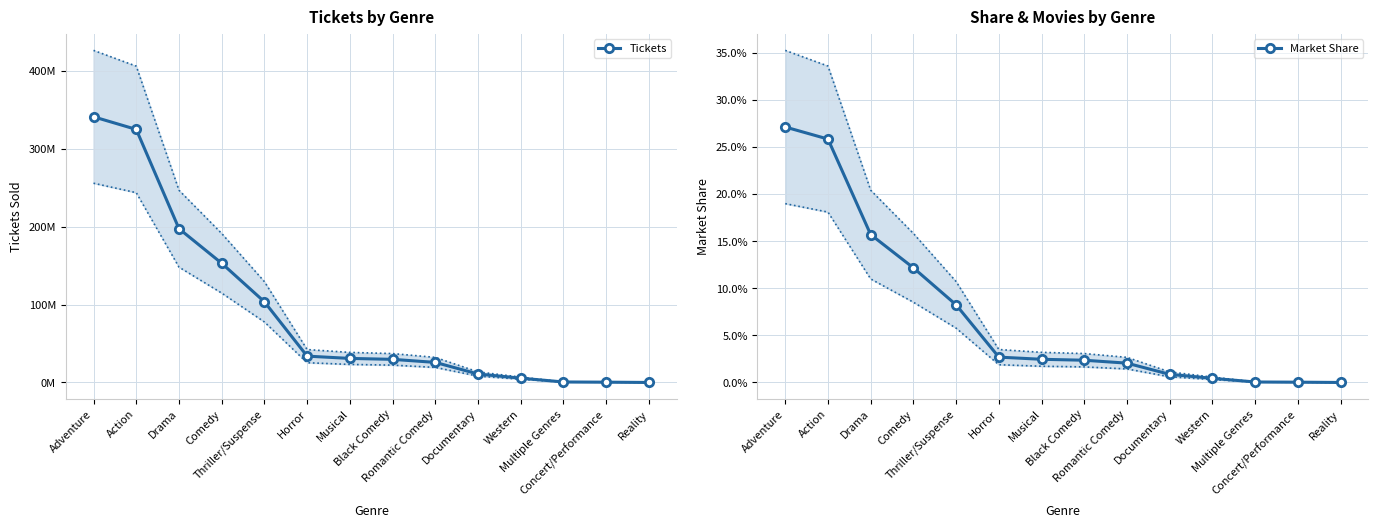

What are all the series names shown in the legend?

Tickets, Market Share